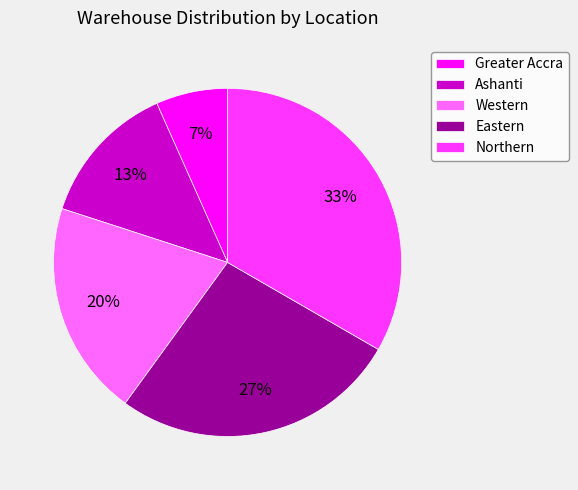

To the nearest percent, what is the combined percentage of Greater Accra and Northern?

40%